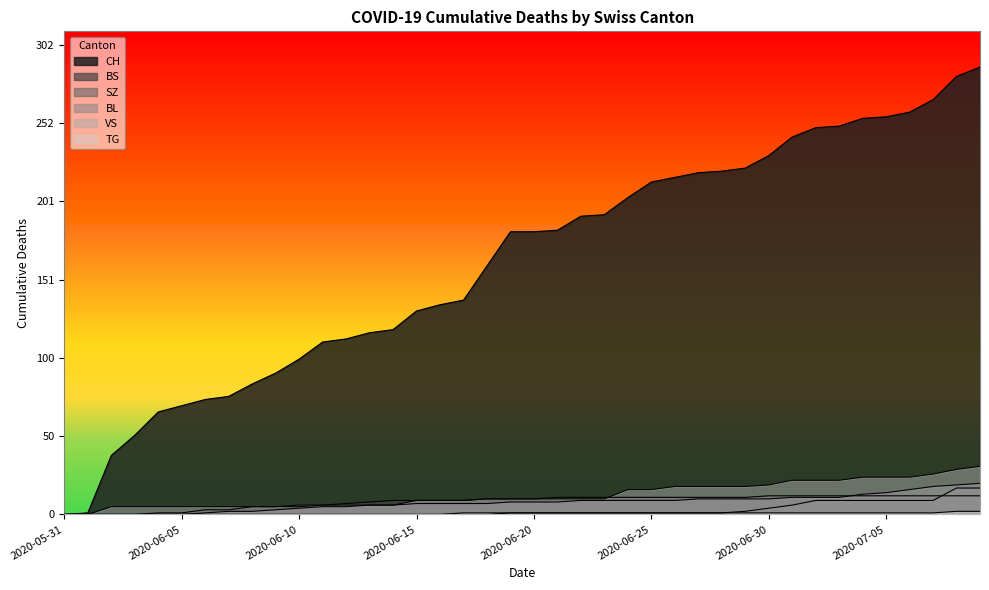

Is it true that BL equals 17 at 2020-07-03?

False